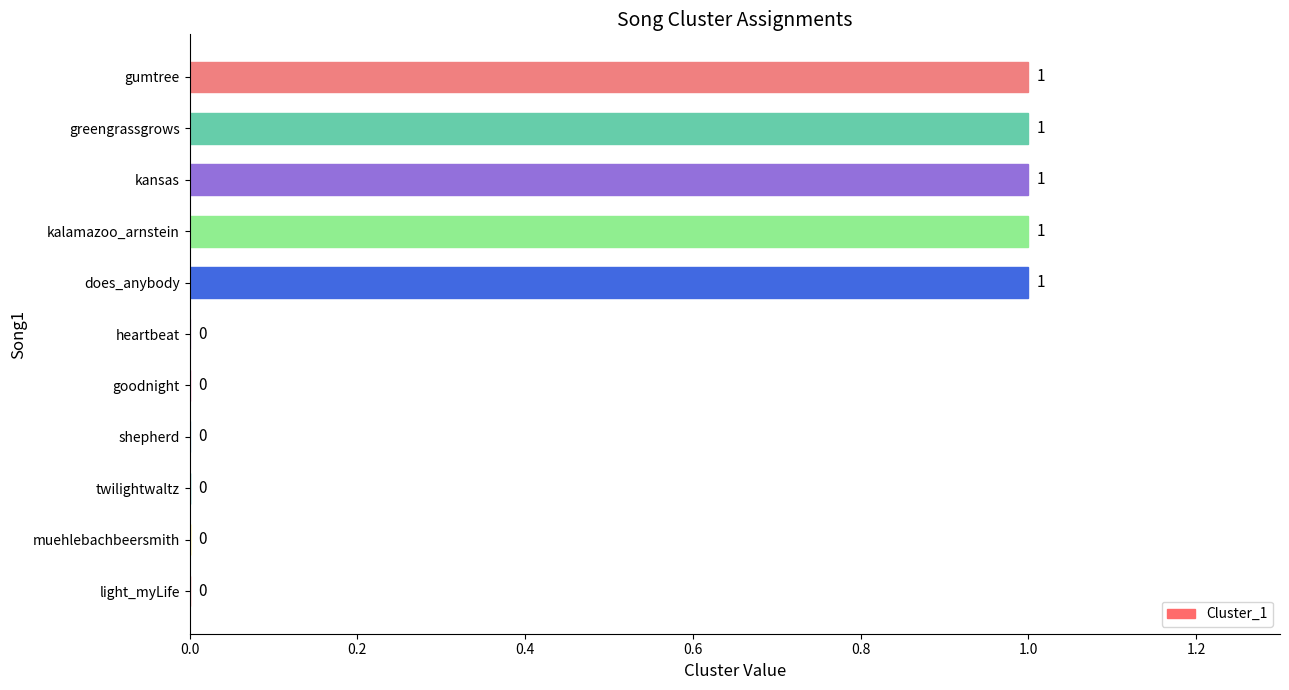

How many values exceed 0?

5